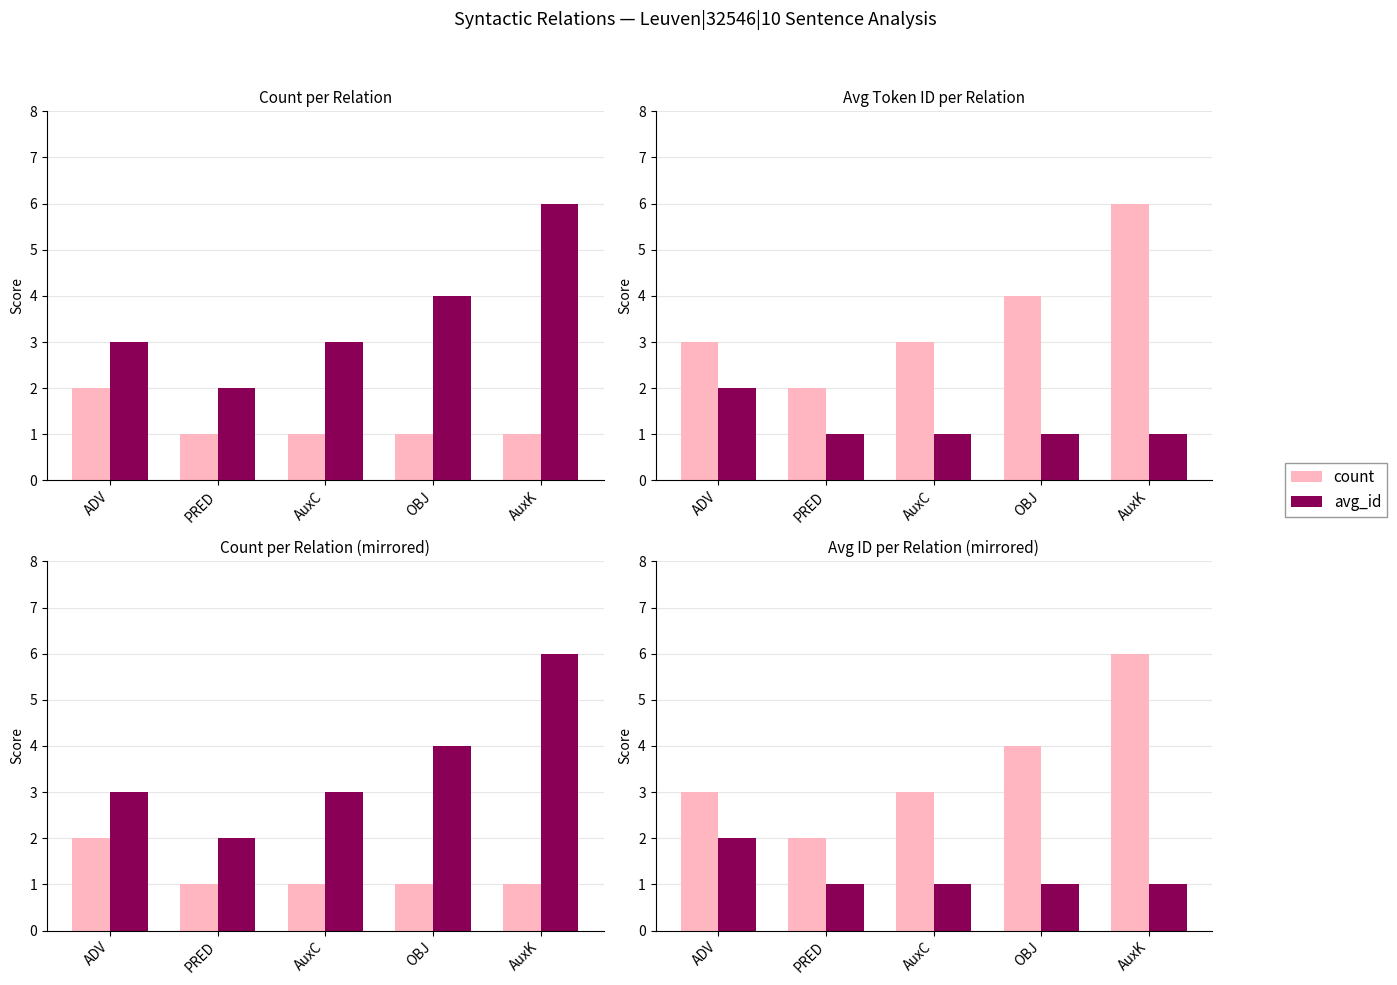

At AuxK, list the series in order from smallest to largest.

count, avg_id